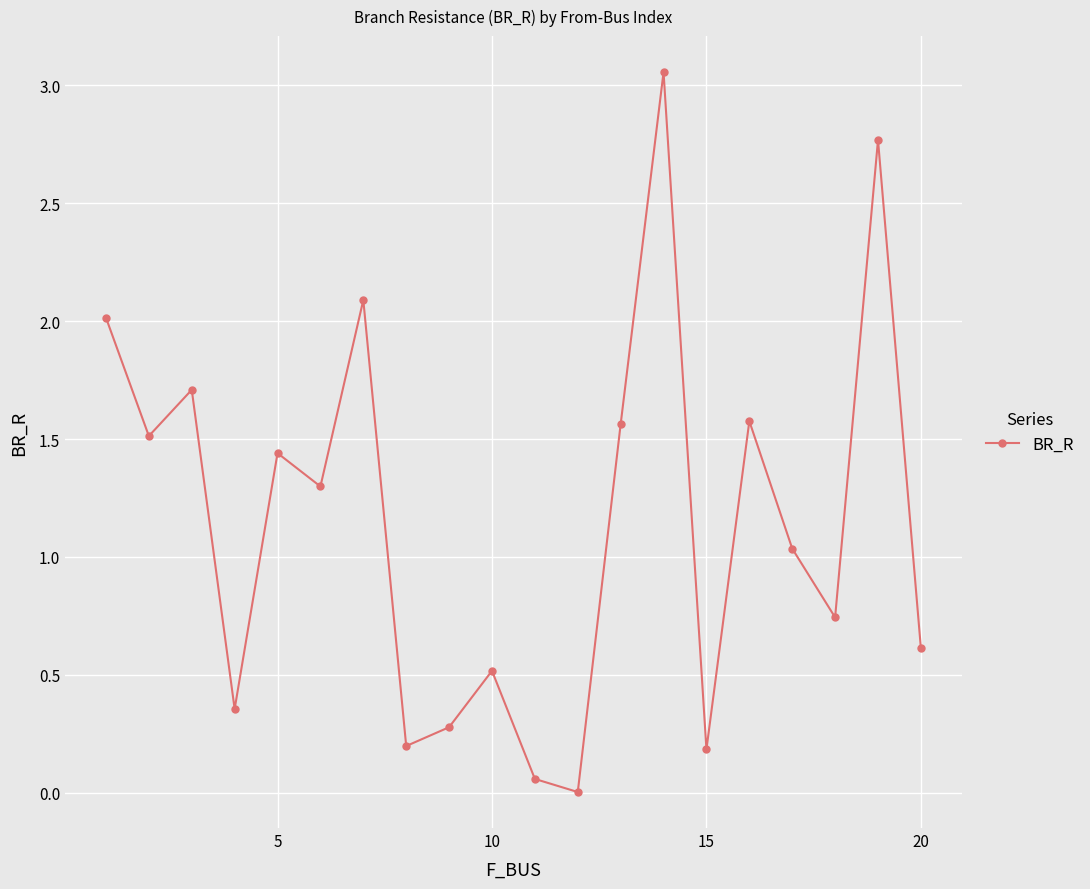

True or false: there are more than 1 points higher than both neighbors.

True